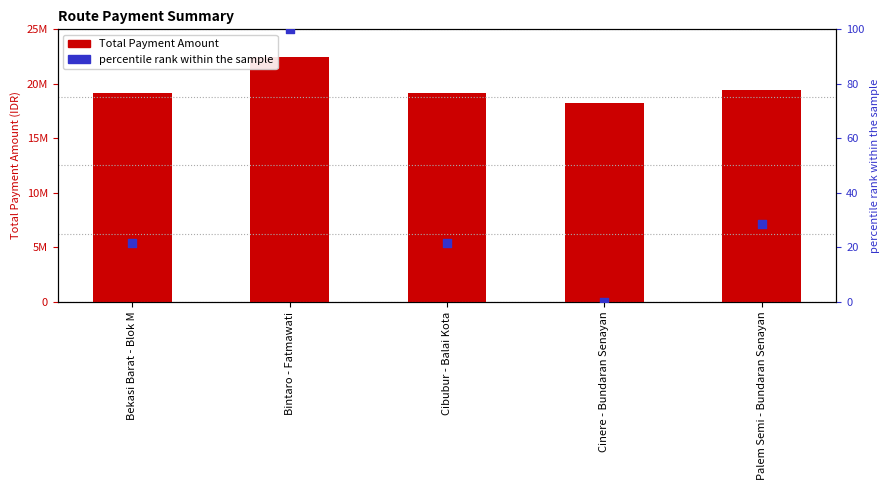

Which series reaches the minimum Y coordinate?

percentile rank within the sample